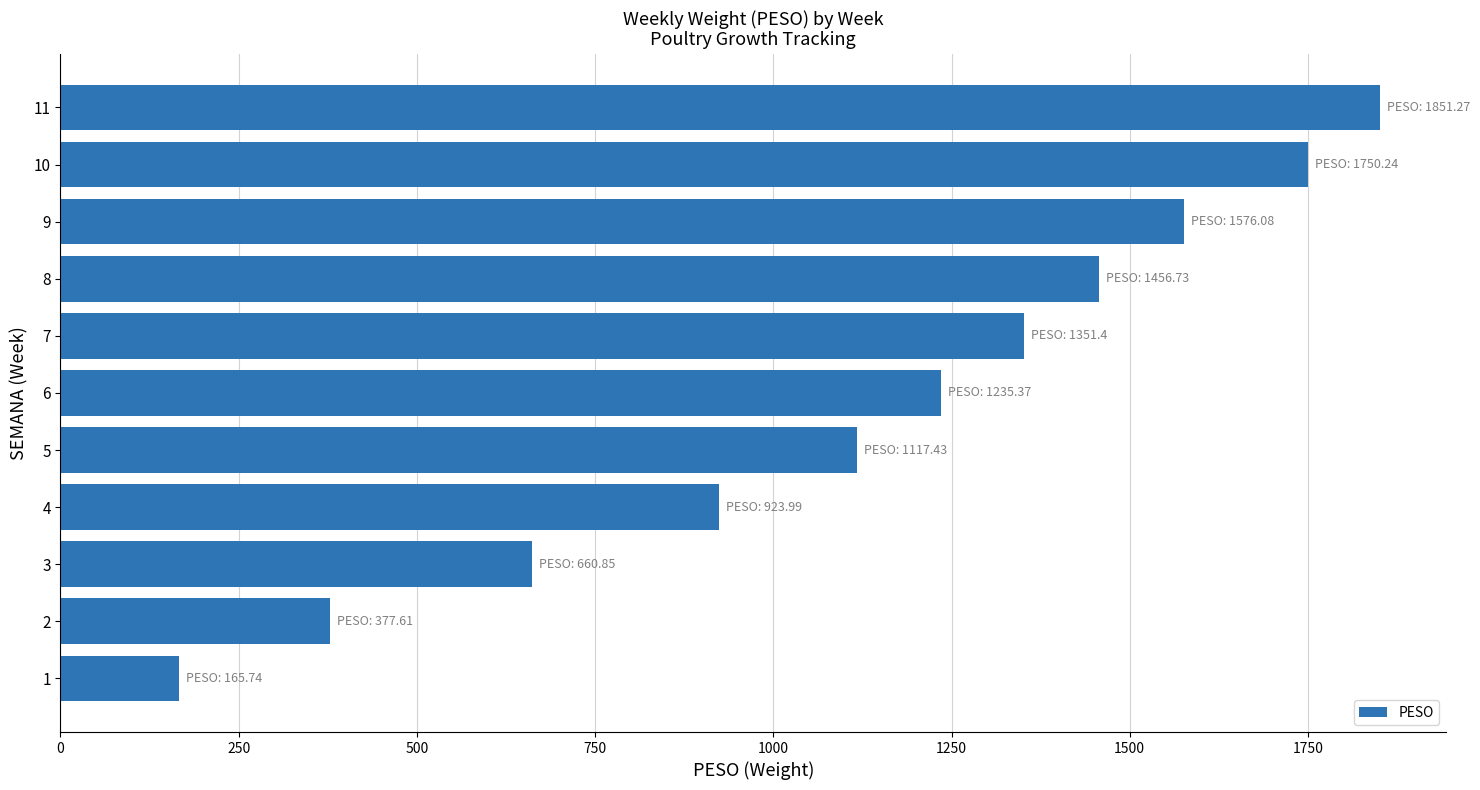

Is it true that the value at 8 is 989.6?

False